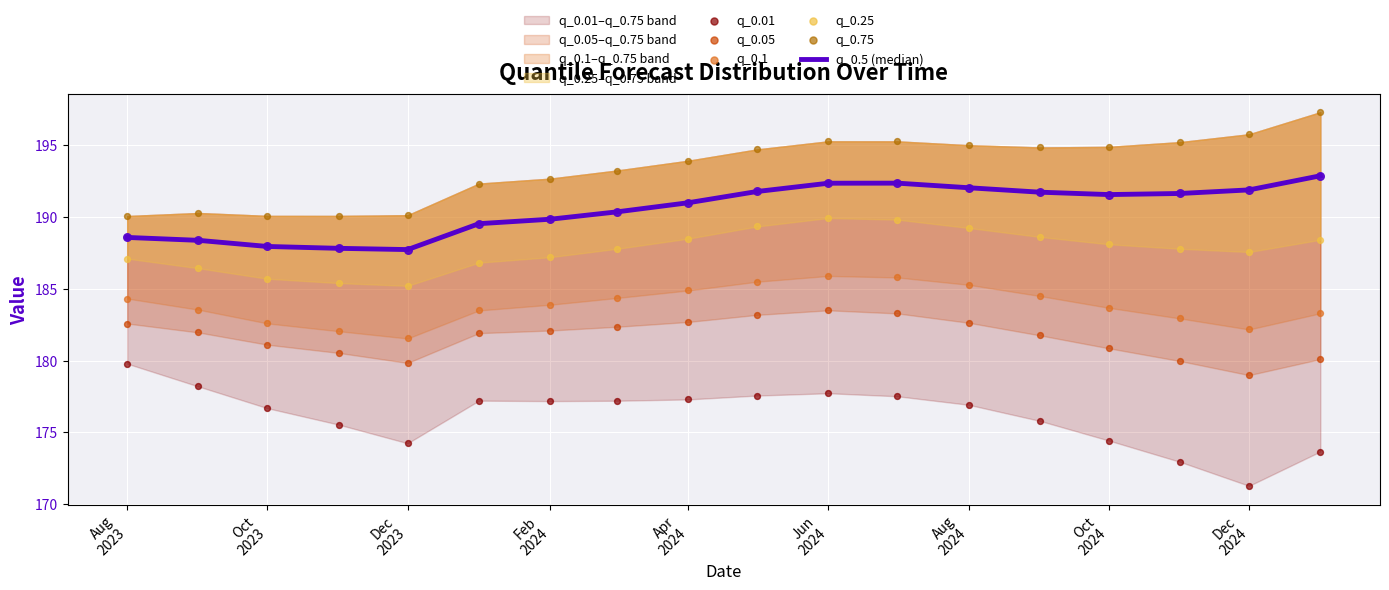

Which series has the largest Y range (max minus min)?

q_0.01